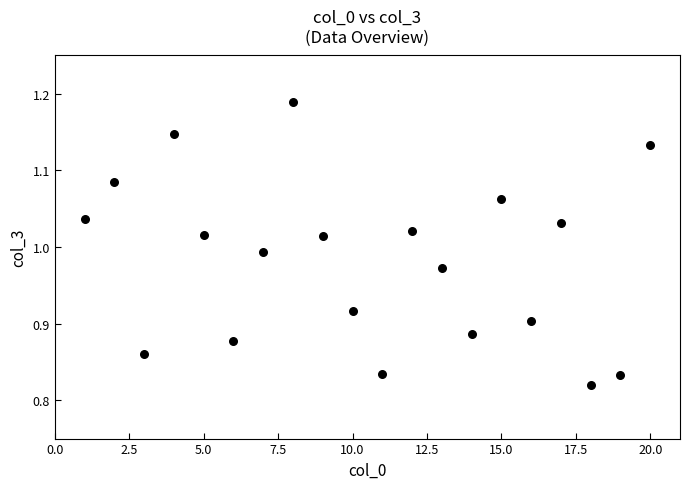

What is the range of X values (max minus min)?

19.0